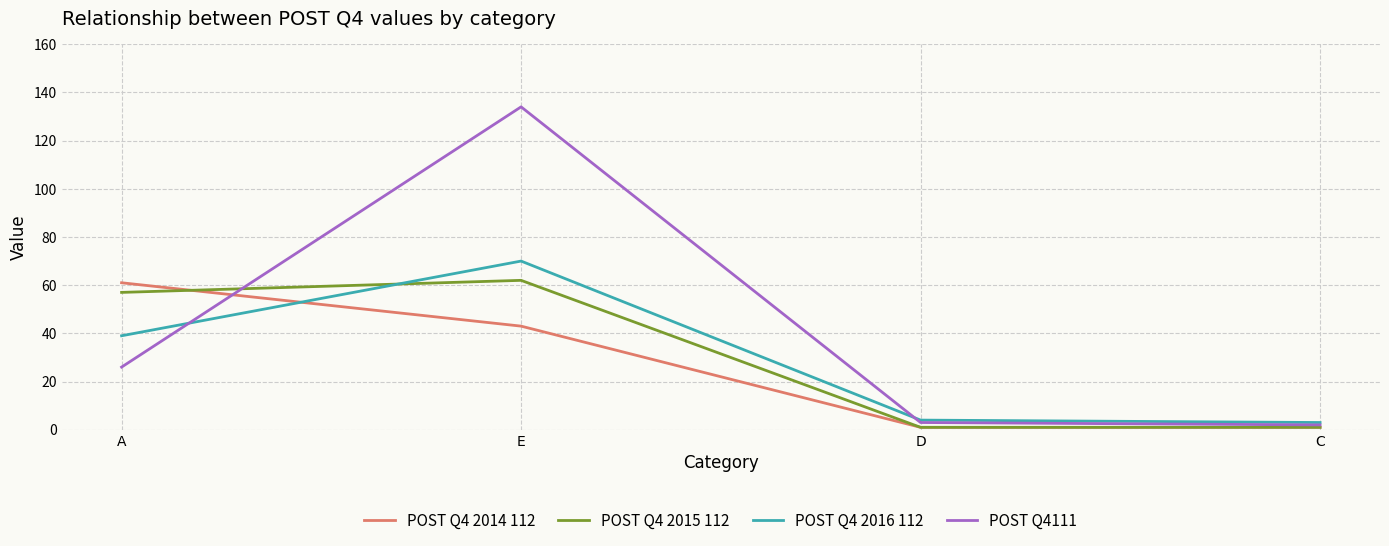

Does the chart display data point markers on the line(s)?

No